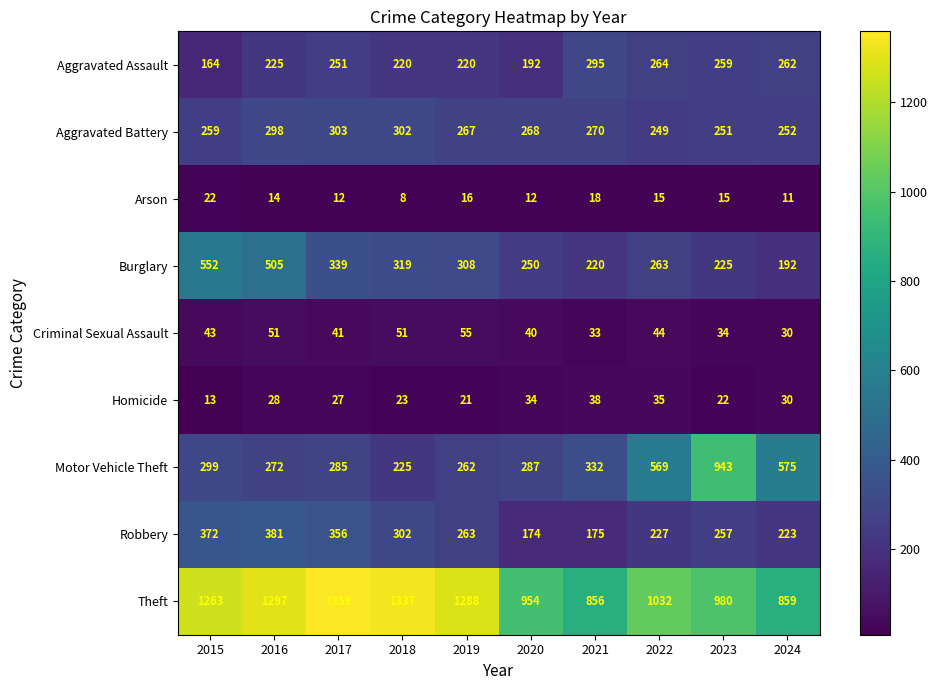

Which series has the largest total across all categories?

Theft